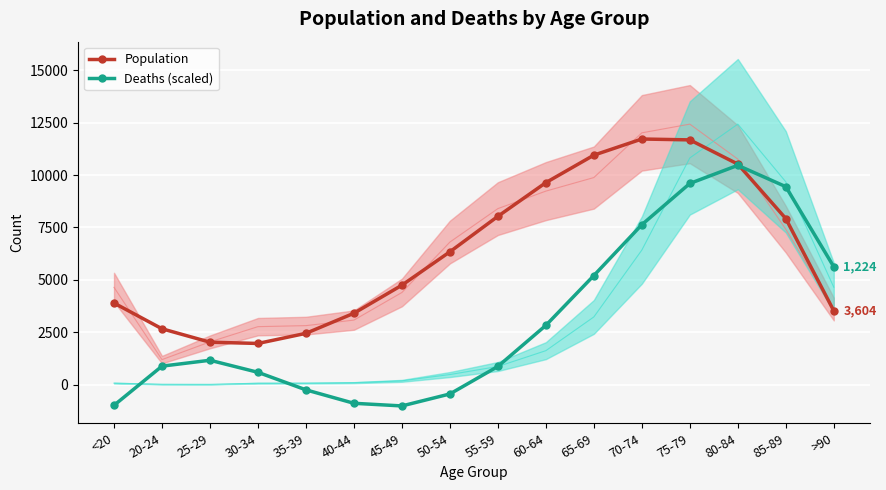

How many intersections are there between Population and Deaths (scaled)?

1